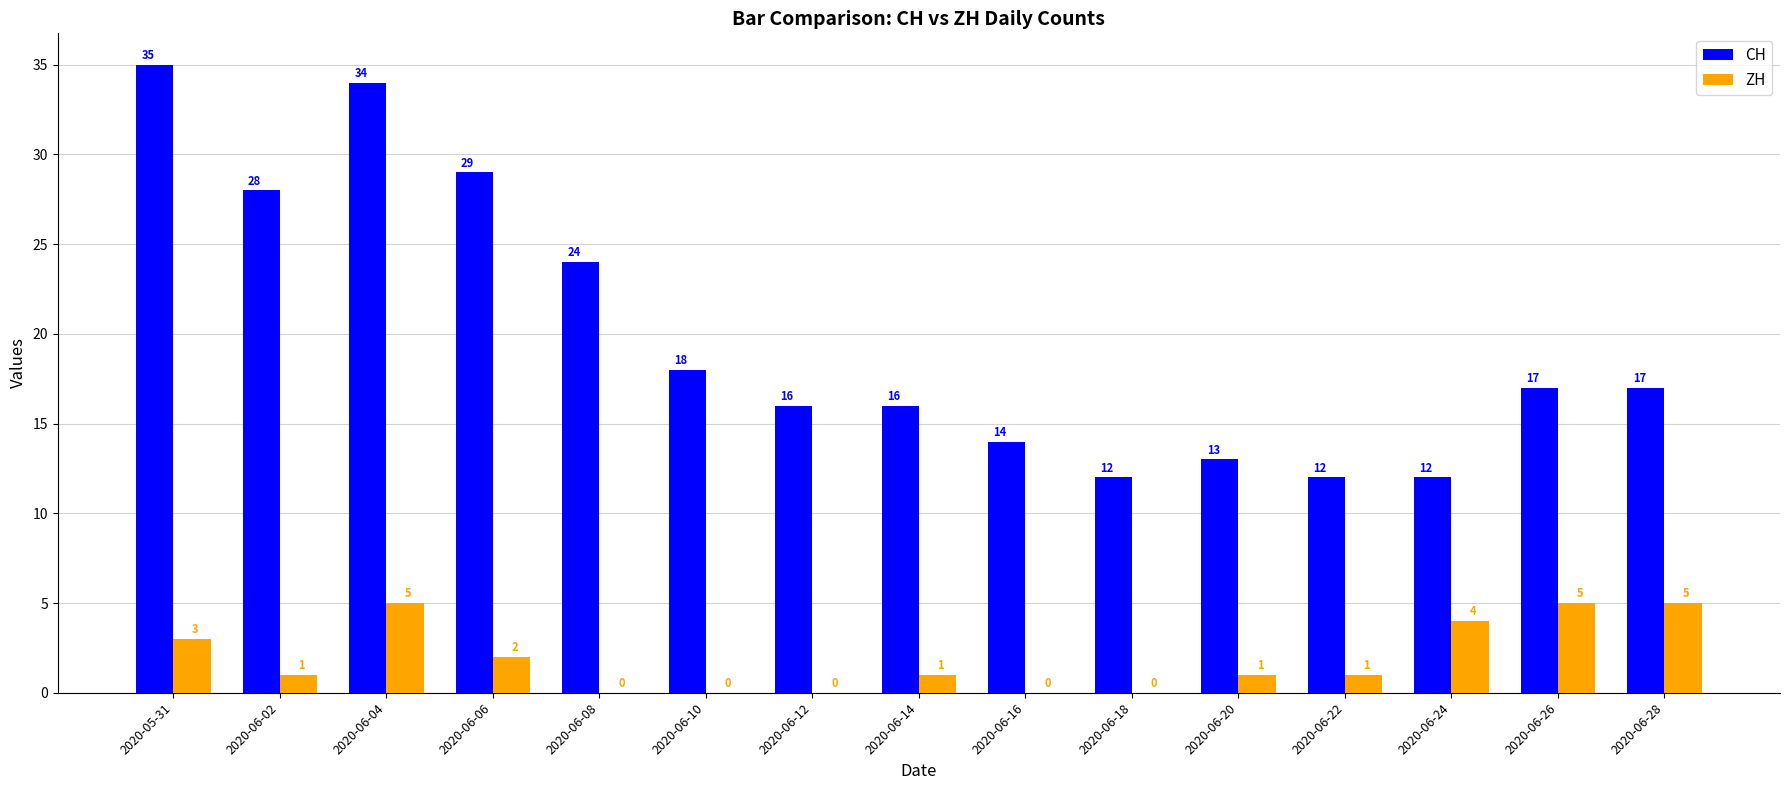

At which category is the sum across all series the highest?

2020-06-04